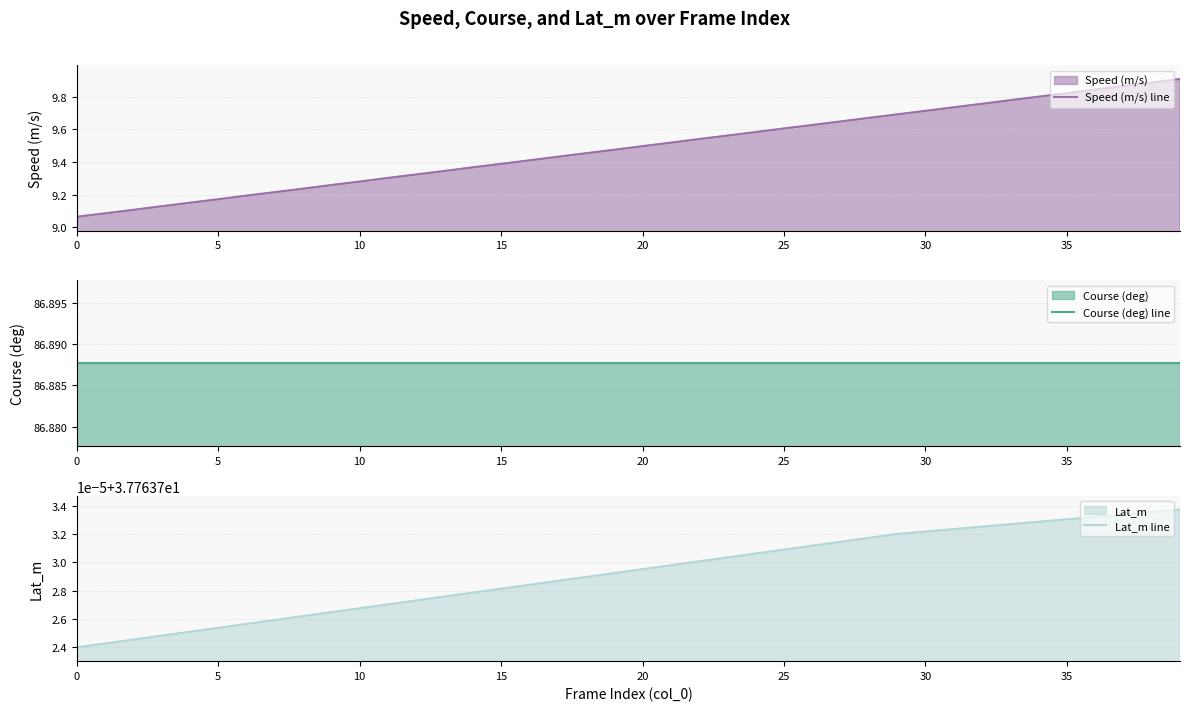

List the series in order of their peak value, highest first.

Course (deg) line, Lat_m line, Speed (m/s) line